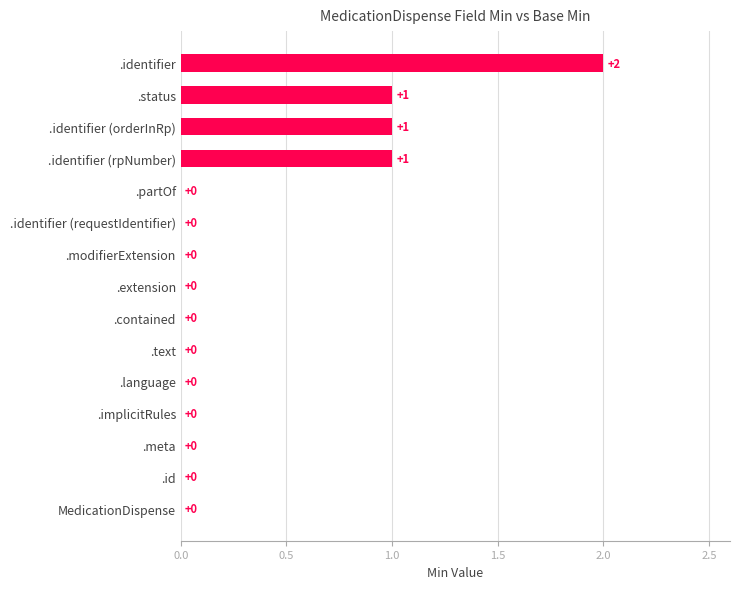

The chart shows a value of 0 at .identifier (requestIdentifier). True or false?

True